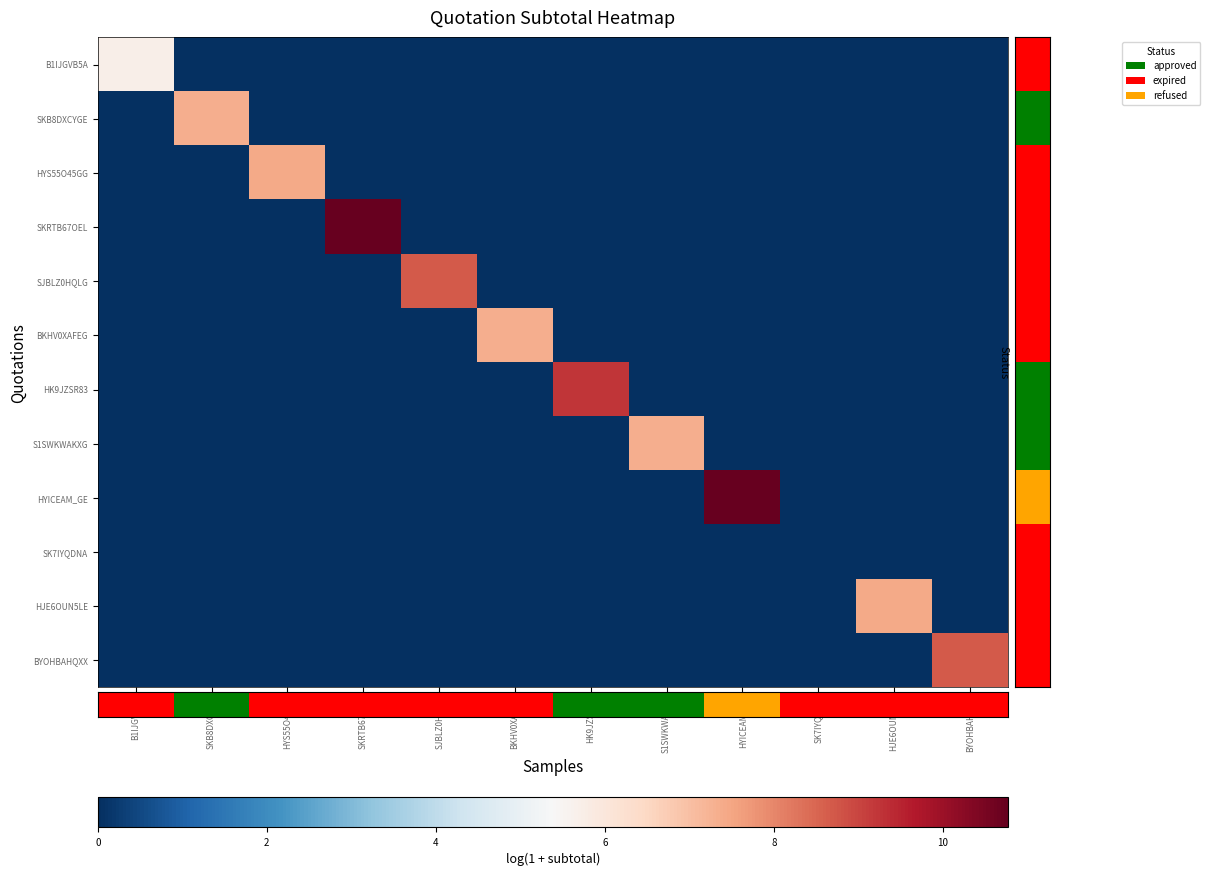

Which series has the widest spread of values?

SKRTB67OEL